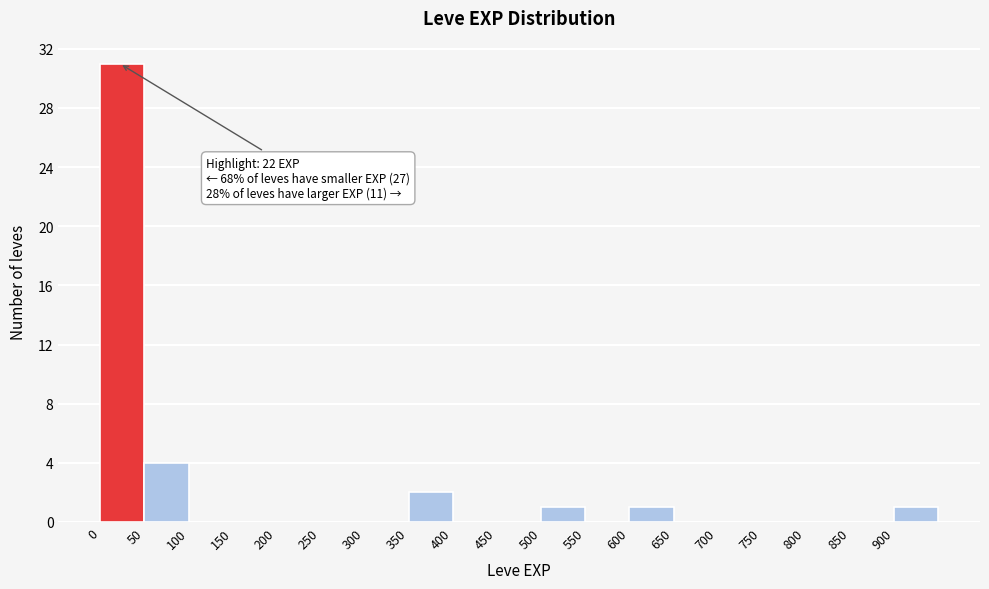

Which range on the x-axis has the tallest bar?

0 to 50